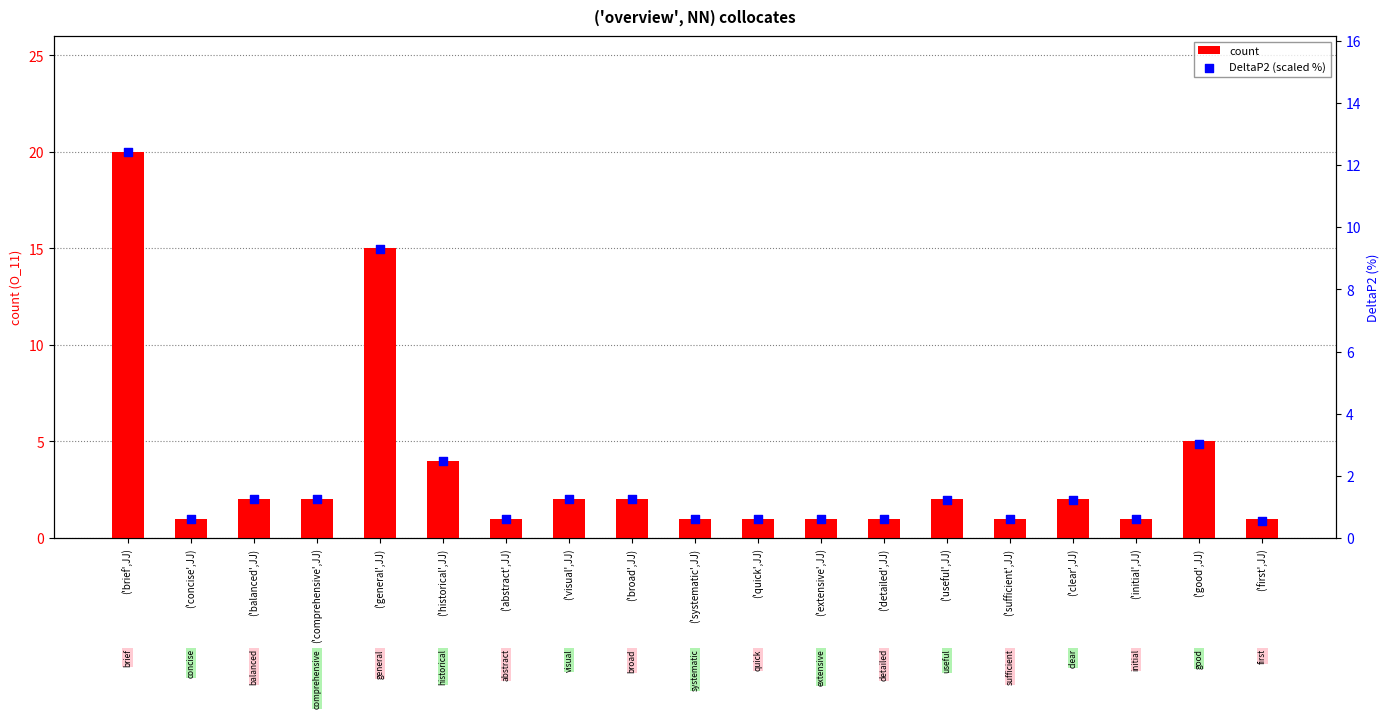

What is the total value across all series at ('extensive',JJ)?

1.6